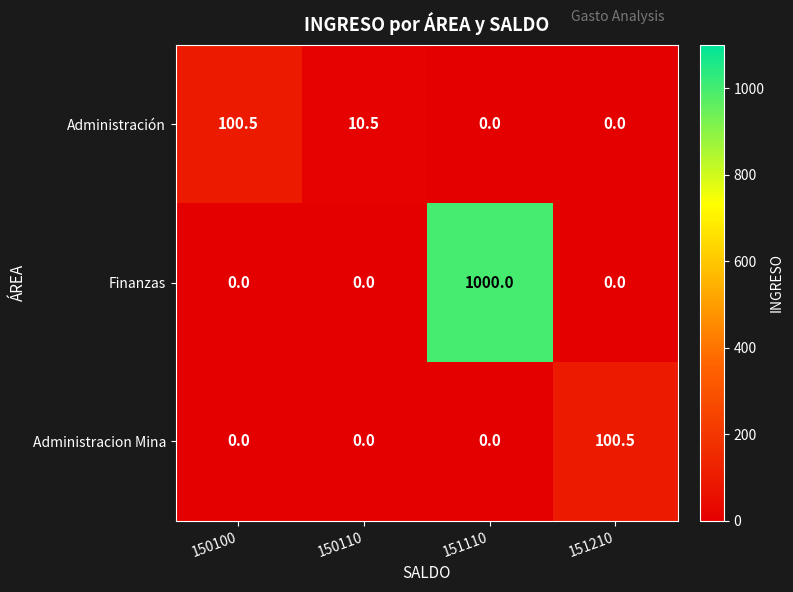

The Administración series shows 0.0 at 151210. True or false?

True